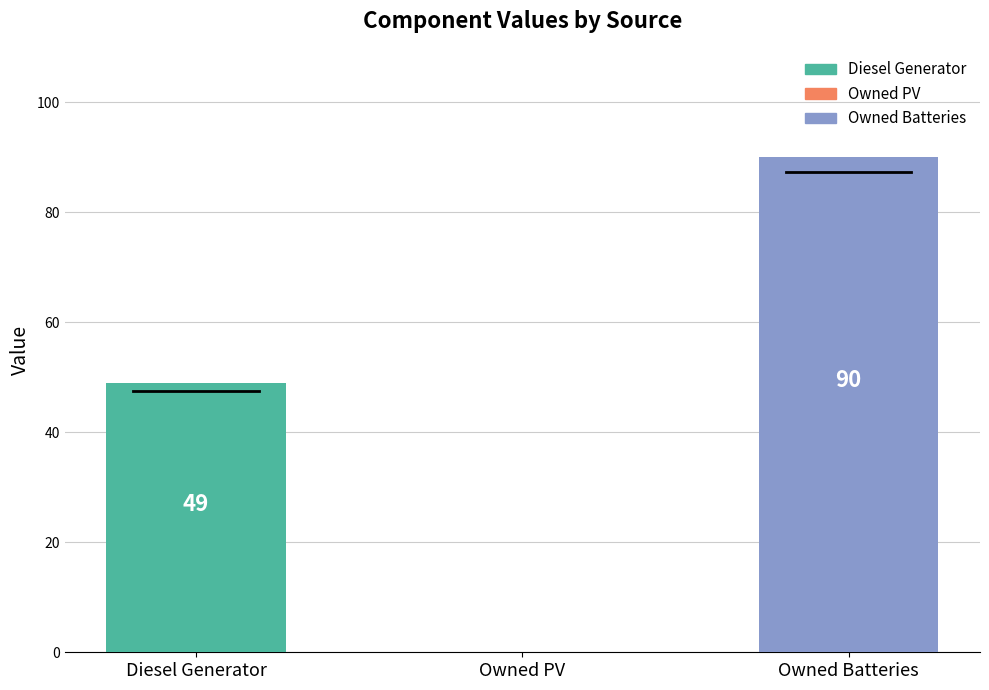

What is the change in value from Owned PV to Owned Batteries?

+90.0